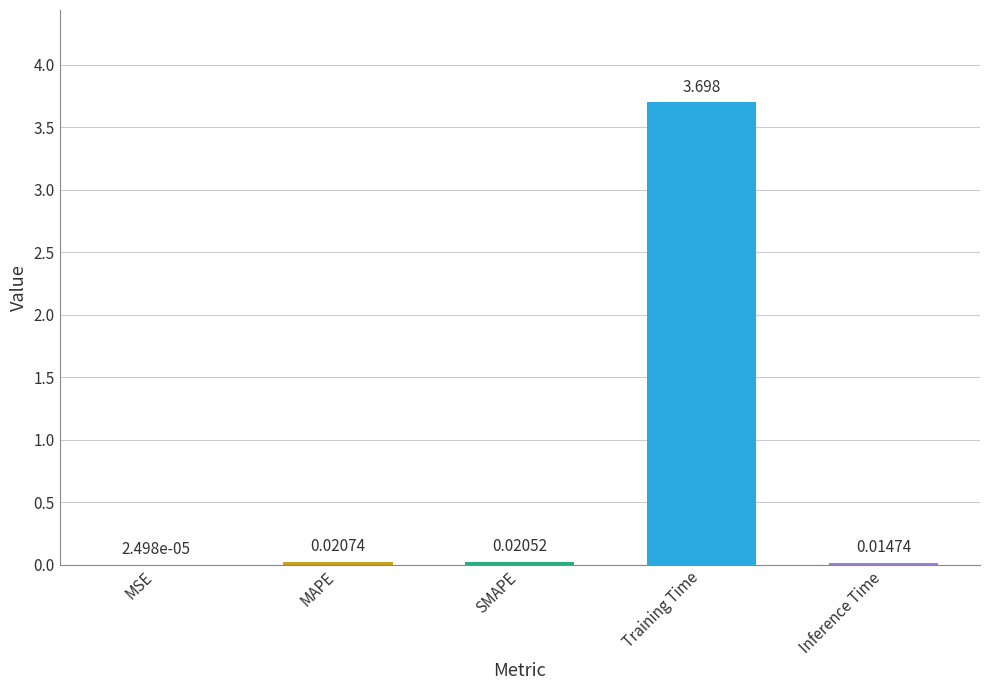

Between SMAPE and MAPE, which is larger?

MAPE